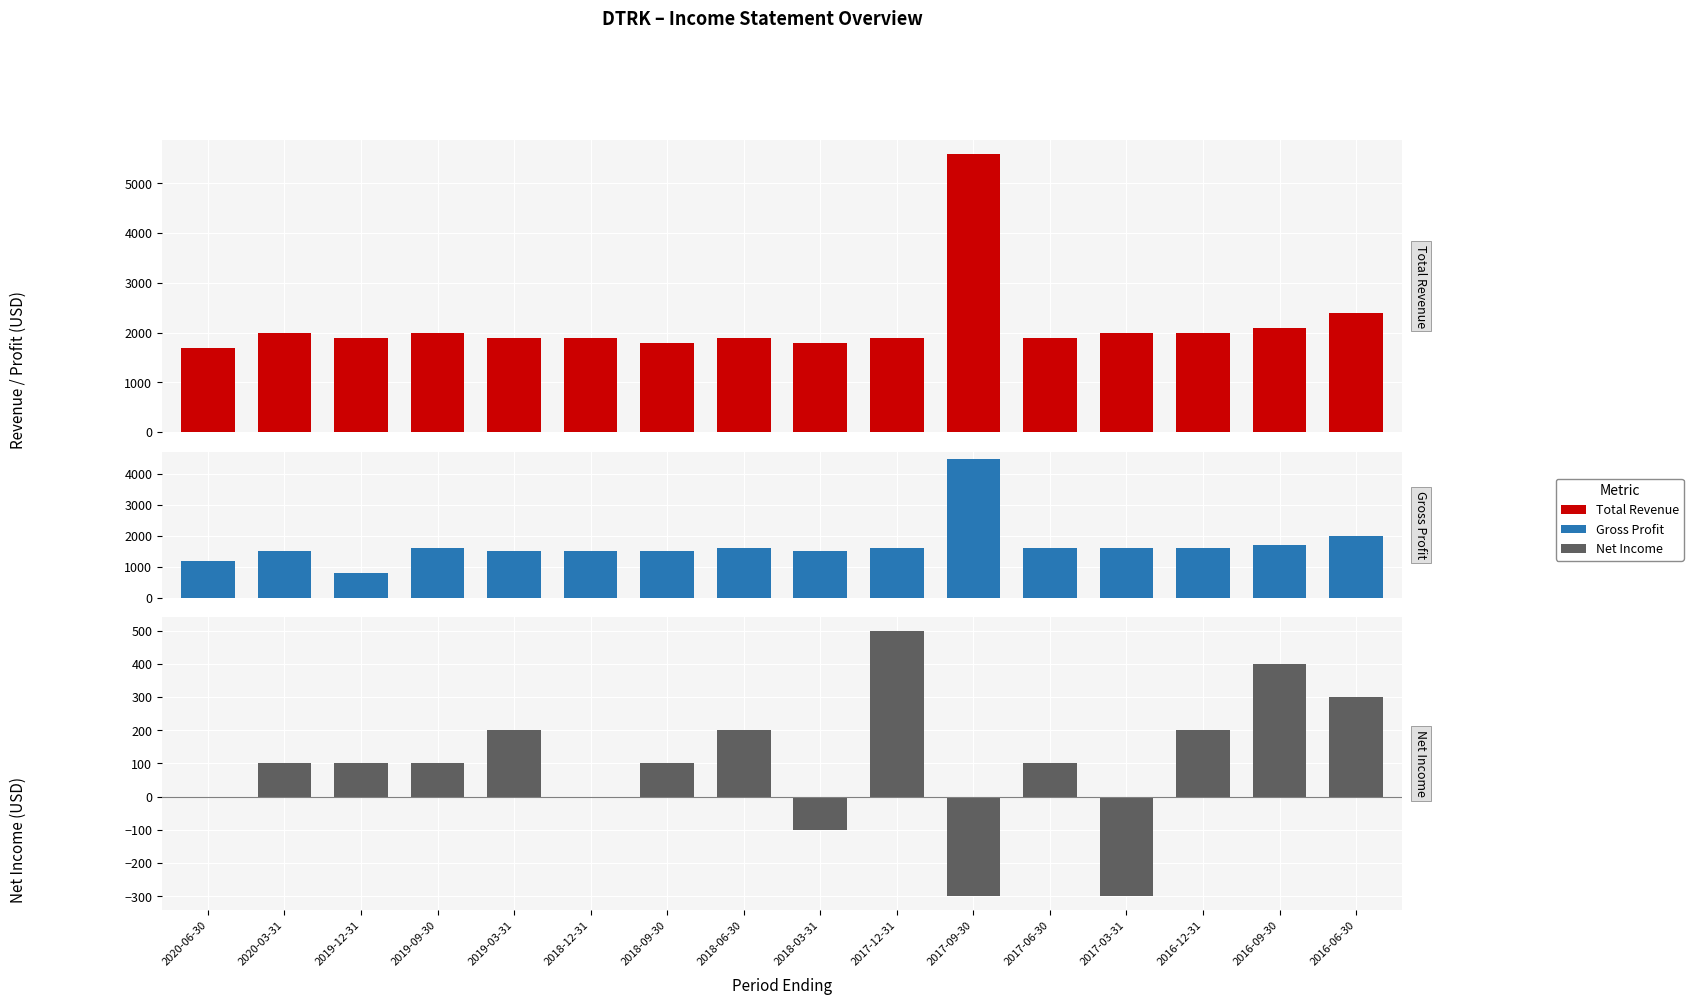

What is the average value of the Net Income series?

100